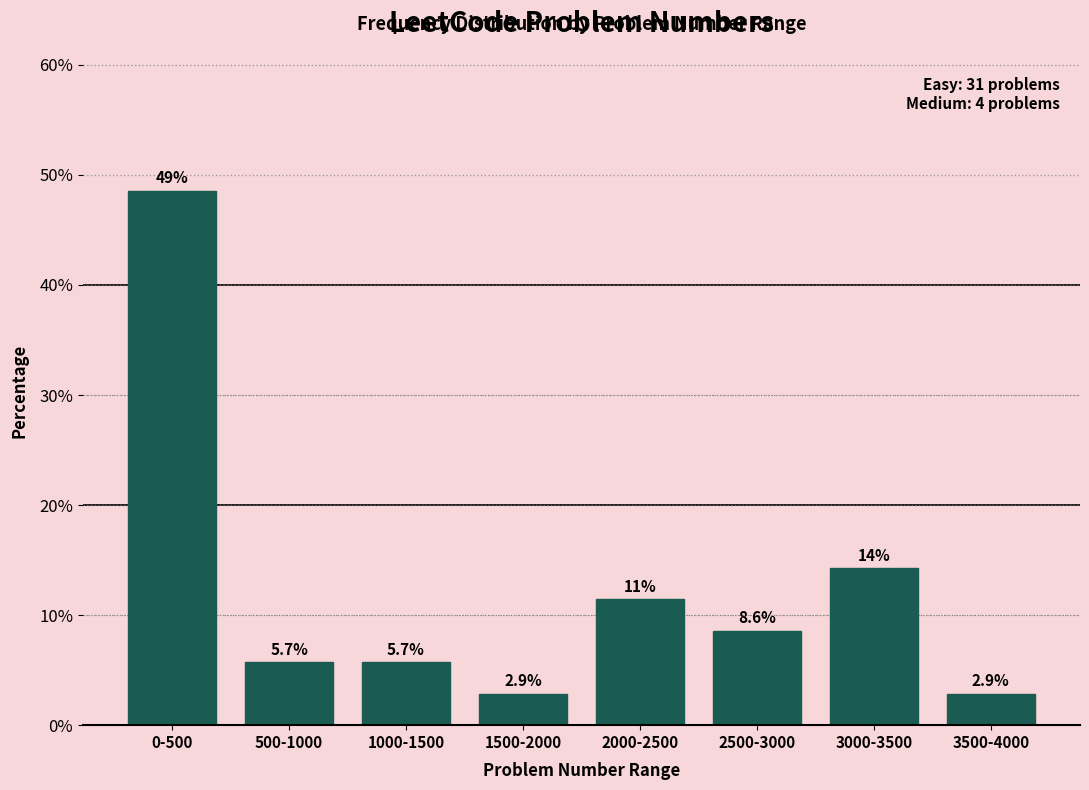

Reading right to left, extract all data points from this chart.

3500-4000=2.9	3000-3500=14.3	2500-3000=8.6	2000-2500=11.4	1500-2000=2.9	1000-1500=5.7	500-1000=5.7	0-500=48.6